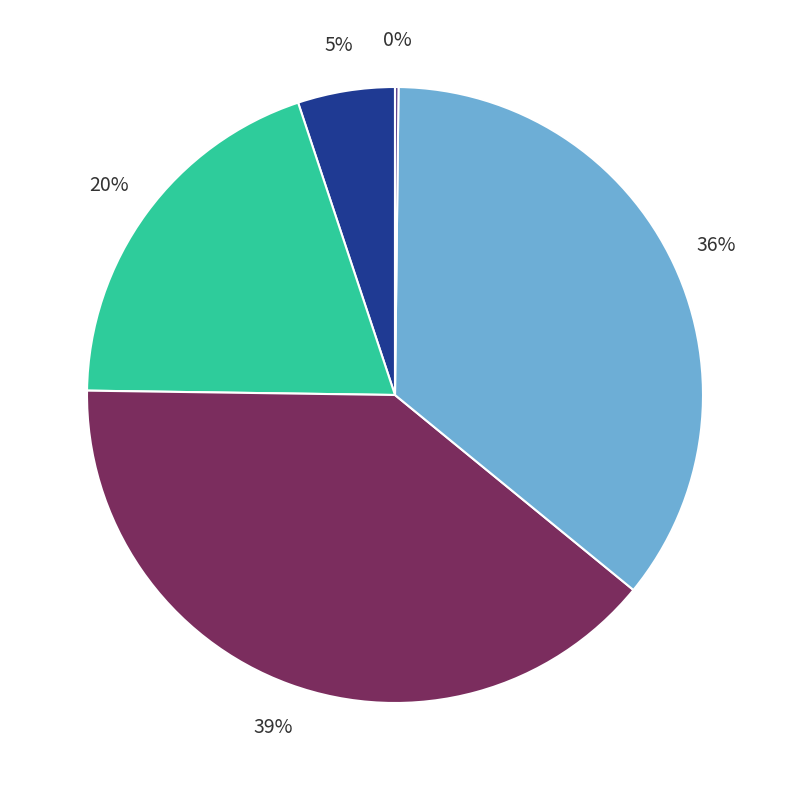

To the nearest percent, what is the average slice percentage?

20%